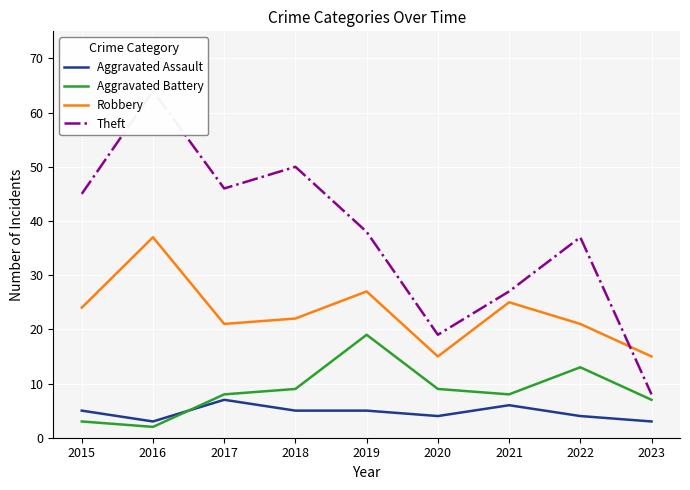

True or false: Aggravated Battery and Robbery cross at least once.

False